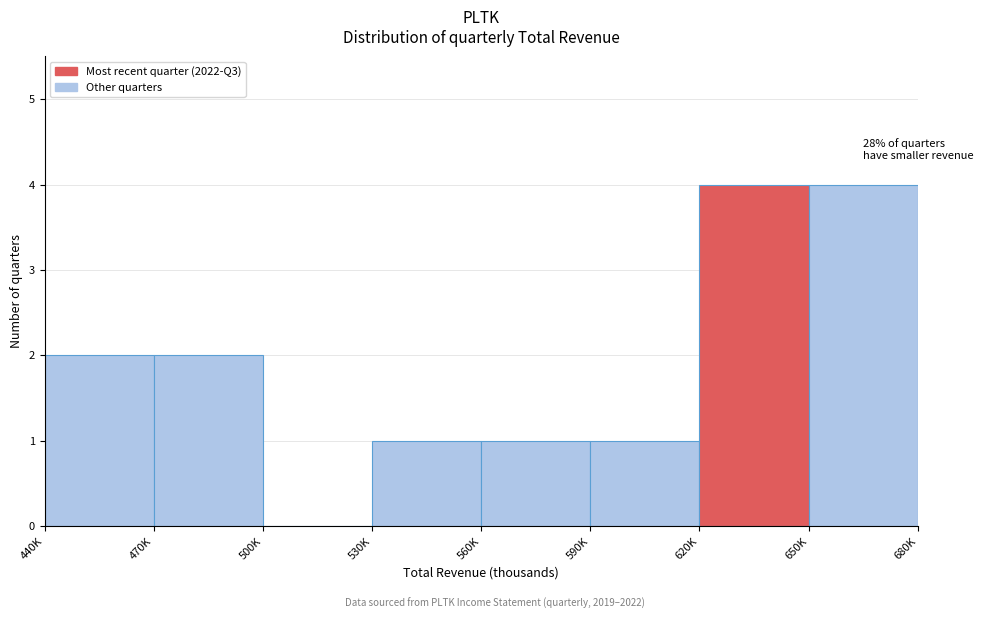

Reading left to right, extract all data points from this chart.

440K=2	470K=2	500K=0	530K=1	560K=1	590K=1	620K=4	650K=4